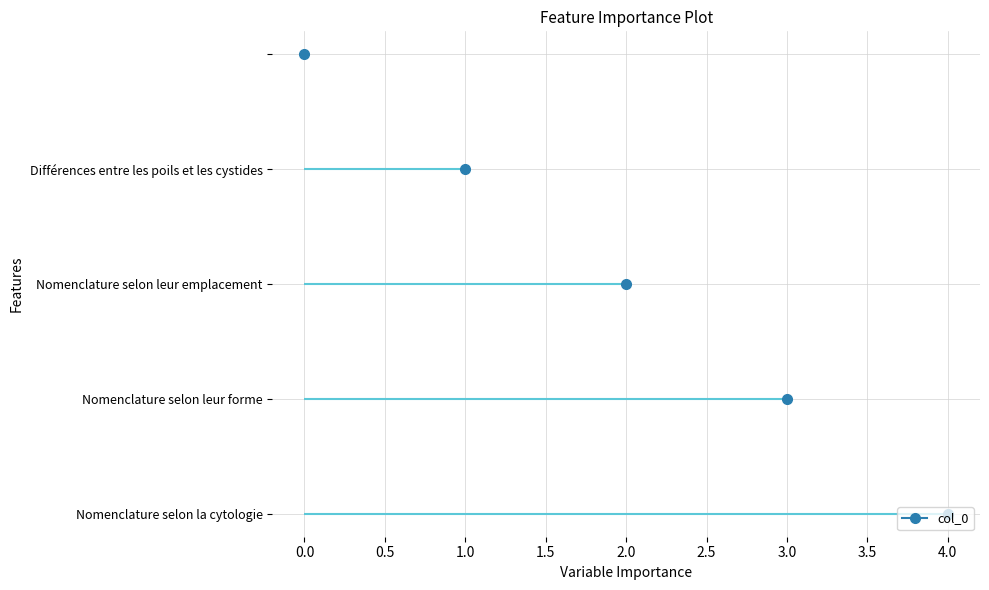

True or false: the data has more than 0 interior local peaks.

False